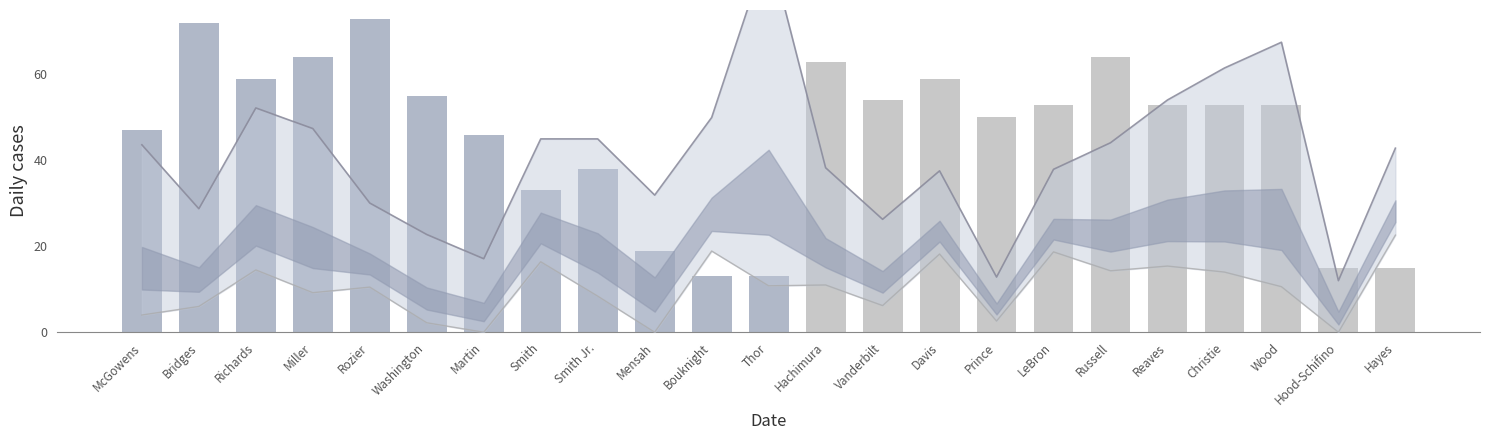

What is the approximate value of PIE line at Washington?

2.2